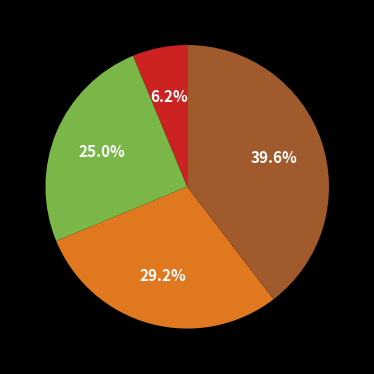

Is there any slice that represents more than half of the pie?

No